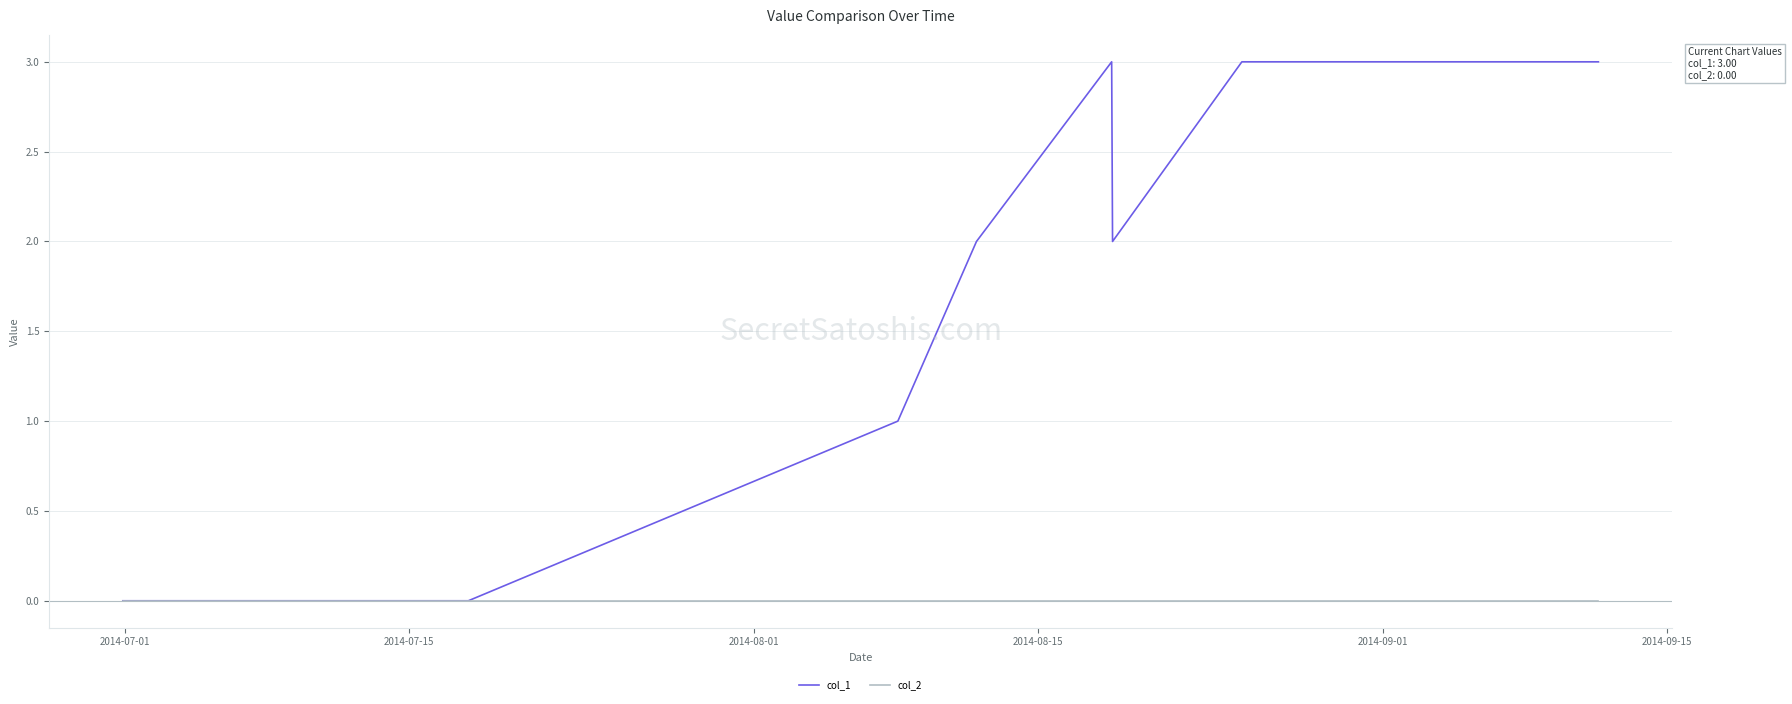

Count the number of data series in this chart.

2